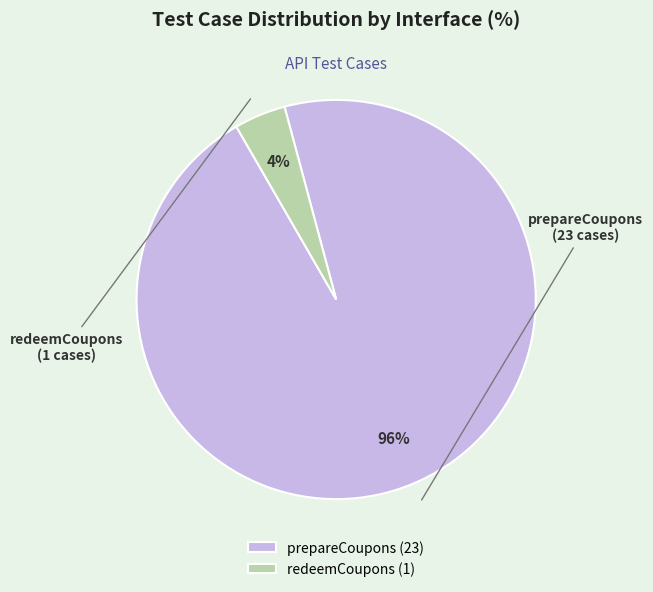

The prepareCoupons slice represents 96% of the pie. True or false?

True